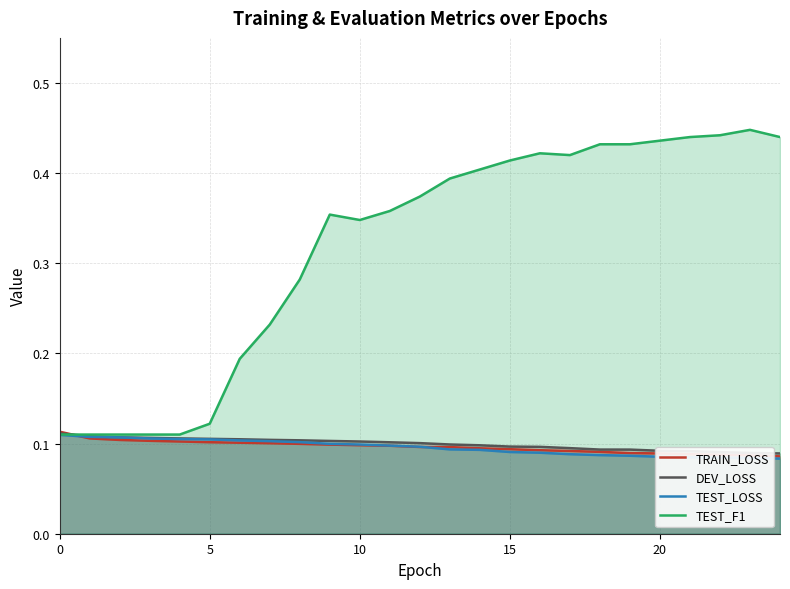

What is the average value of the TEST_LOSS series?

0.1